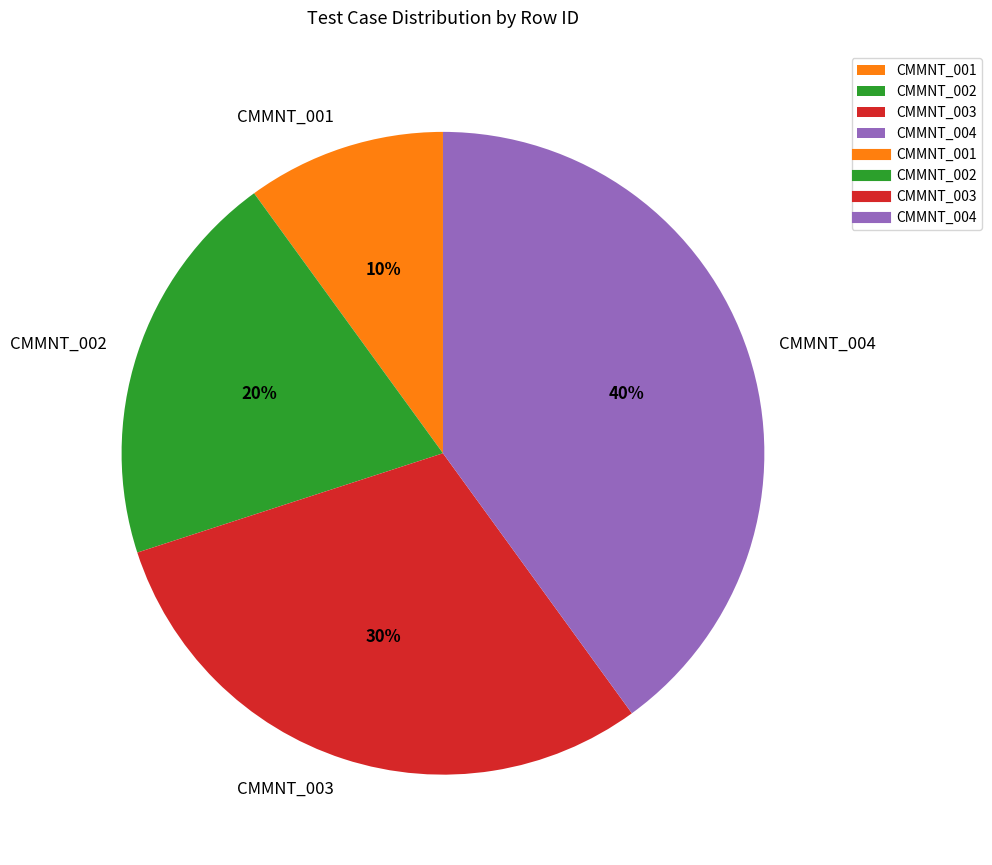

To the nearest percent, what portion does CMMNT_001 represent?

10%